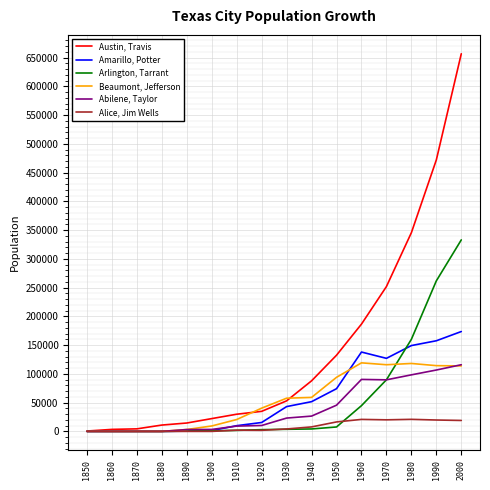

What is the greatest value displayed?

656562